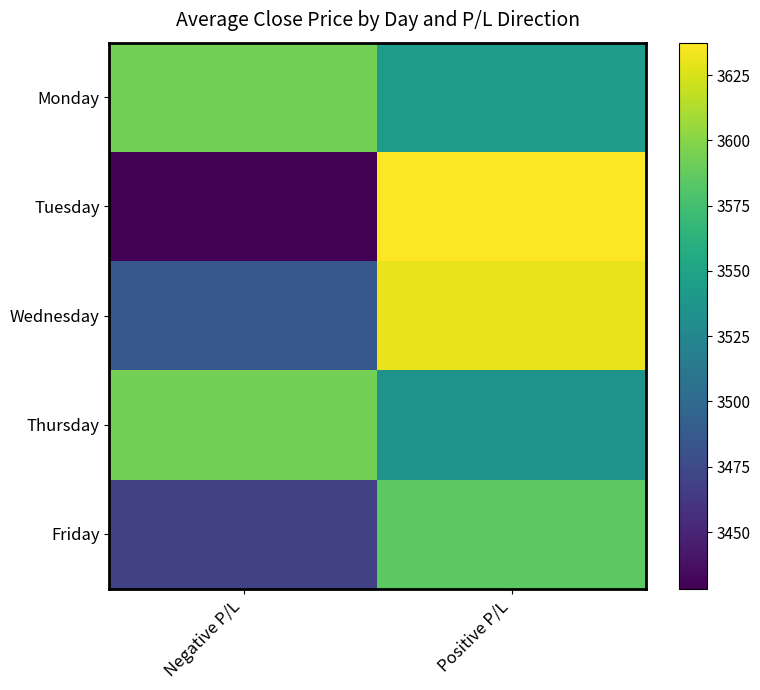

Reading left to right, list all the values displayed in this chart.

Monday: Negative P/L=3593.4	Positive P/L=3544.0
Tuesday: Negative P/L=3428.3	Positive P/L=3637.5
Wednesday: Negative P/L=3485.7	Positive P/L=3630.6
Thursday: Negative P/L=3594.1	Positive P/L=3535.4
Friday: Negative P/L=3468.6	Positive P/L=3584.7